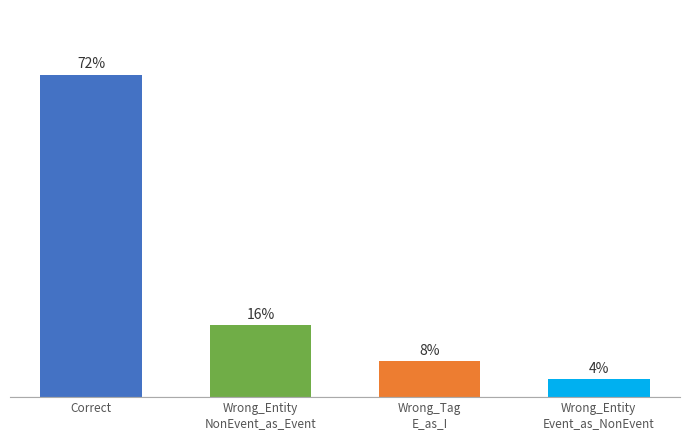

What is the change in value from Wrong_Entity
NonEvent_as_Event to Wrong_Tag
E_as_I?

-2